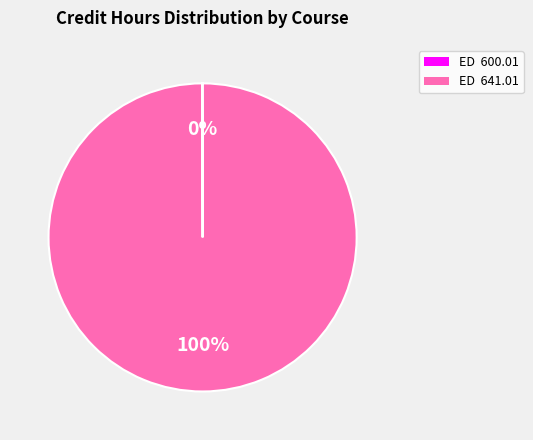

True or false: ED 641.01 accounts for 94% of the total.

False